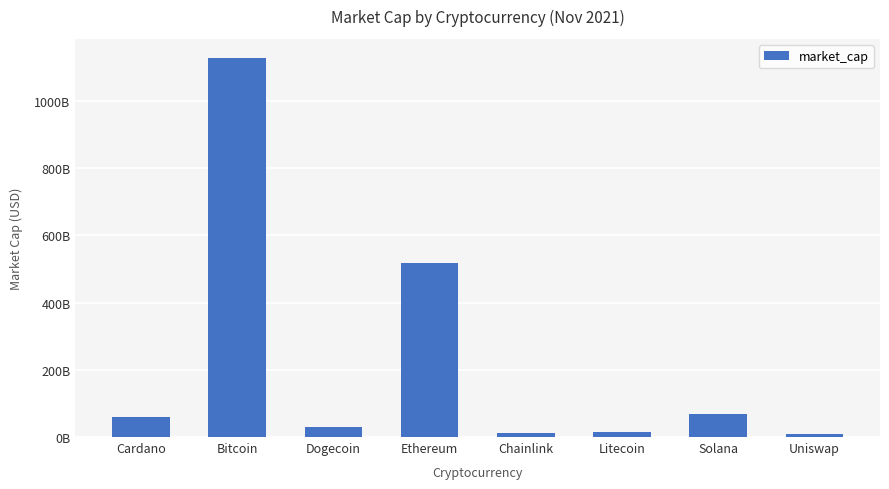

Rank the categories by value from lowest to highest.

Uniswap, Chainlink, Litecoin, Dogecoin, Cardano, Solana, Ethereum, Bitcoin